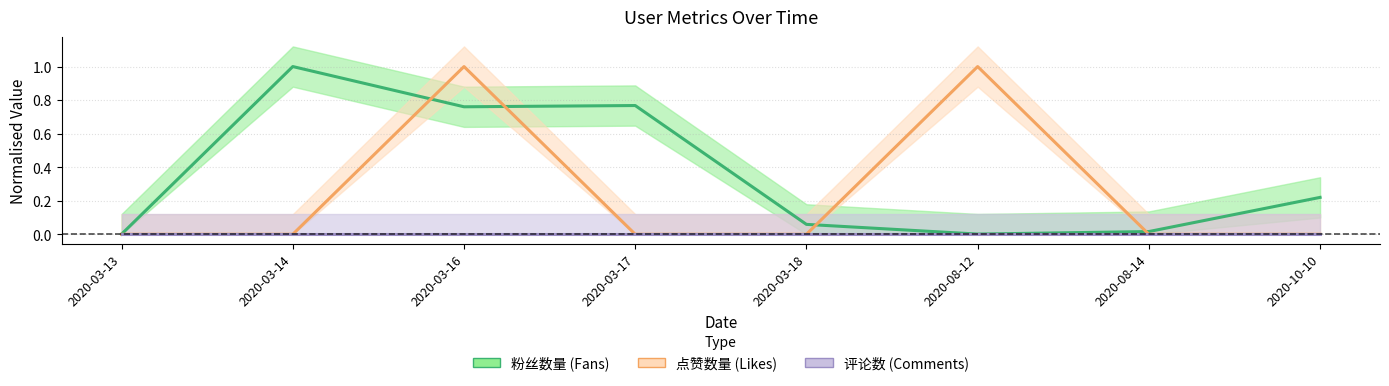

Between 2020-03-17 and 2020-08-12, which series saw the biggest shift?

点赞数量